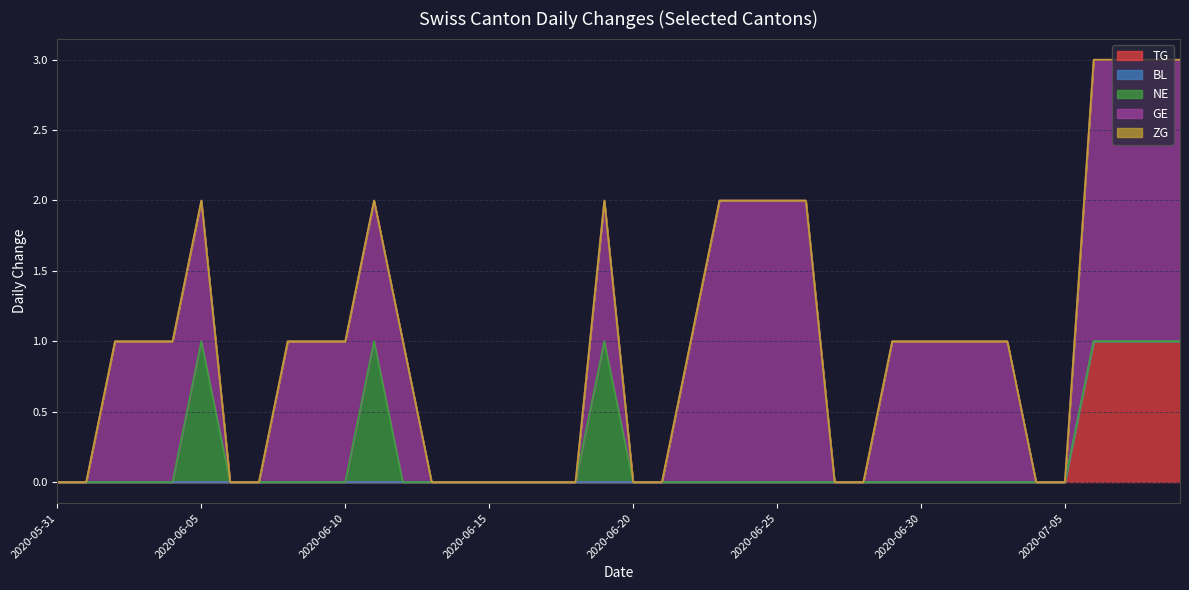

Reading left to right, list all the values displayed in this chart.

TG: 0	0	0	0	0	0	0	0	0	0	0	0	0	0	0	0	0	0	0	0	0	0	0	0	0	0	0	0	0	0	0	0	0	0	0	0	1	1	1	1
BL: 0	0	0	0	0	0	0	0	0	0	0	0	0	0	0	0	0	0	0	0	0	0	0	0	0	0	0	0	0	0	0	0	0	0	0	0	0	0	0	0
NE: 0	0	0	0	0	1	0	0	0	0	0	1	0	0	0	0	0	0	0	1	0	0	0	0	0	0	0	0	0	0	0	0	0	0	0	0	0	0	0	0
GE: 0	0	1	1	1	1	0	0	1	1	1	1	1	0	0	0	0	0	0	1	0	0	1	2	2	2	2	0	0	1	1	1	1	1	0	0	2	2	2	2
ZG: 0	0	0	0	0	0	0	0	0	0	0	0	0	0	0	0	0	0	0	0	0	0	0	0	0	0	0	0	0	0	0	0	0	0	0	0	0	0	0	0